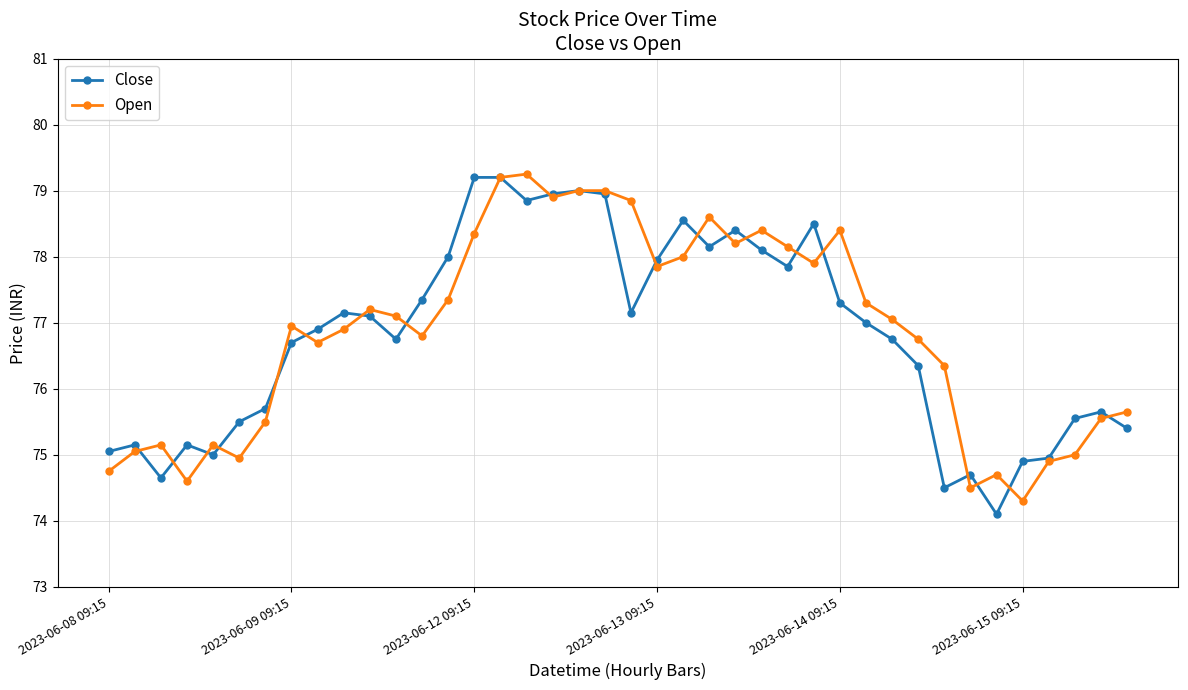

What is the minimum value for Close?

74.1